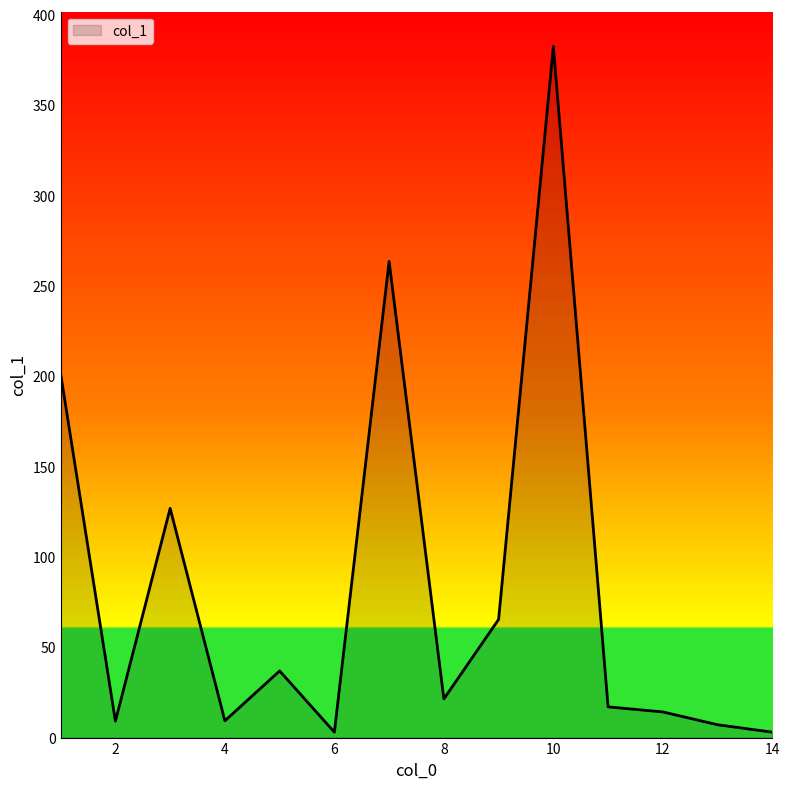

True or false: there are more than 0 points higher than both neighbors.

True